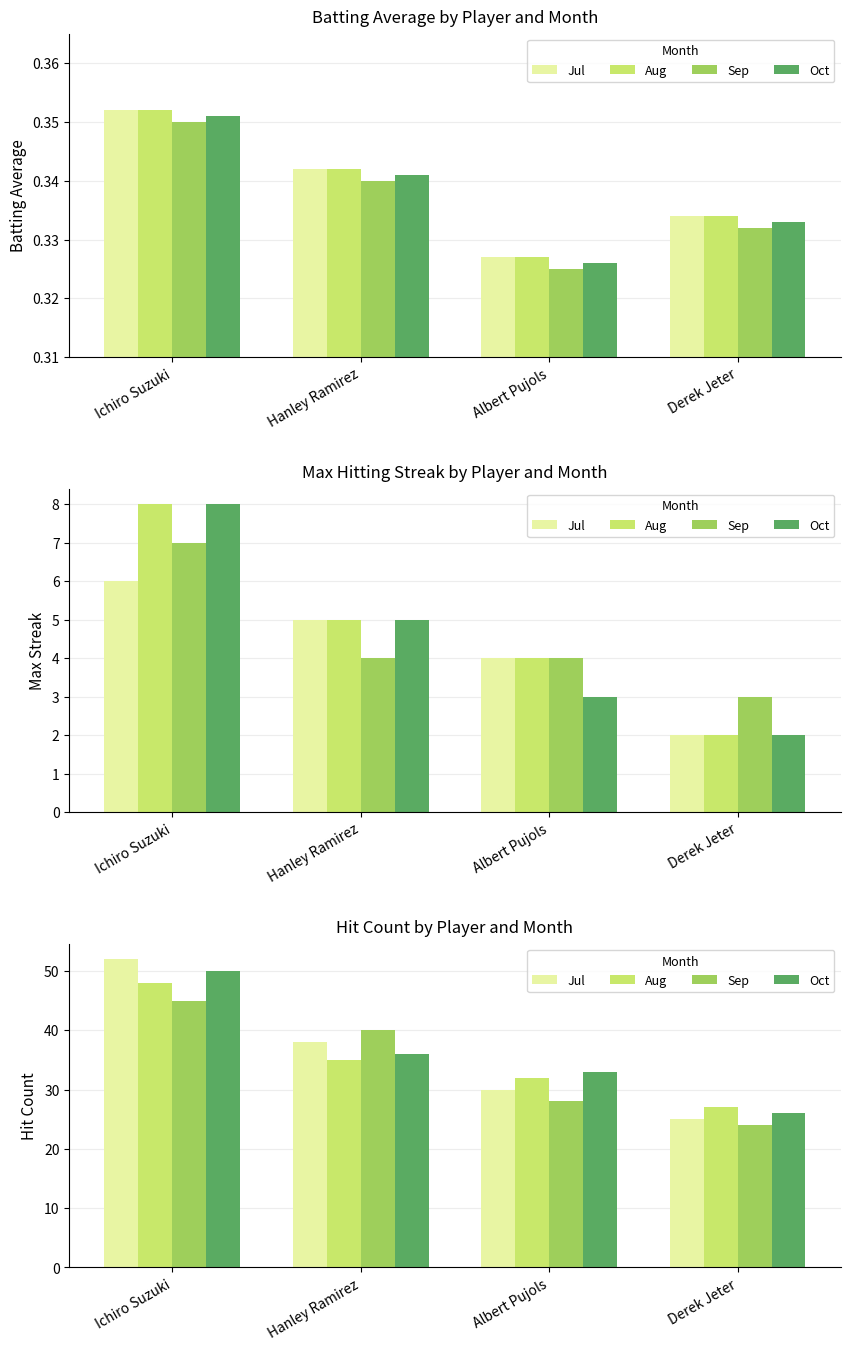

Between Ichiro Suzuki and Hanley Ramirez, which series saw the biggest shift?

Jul